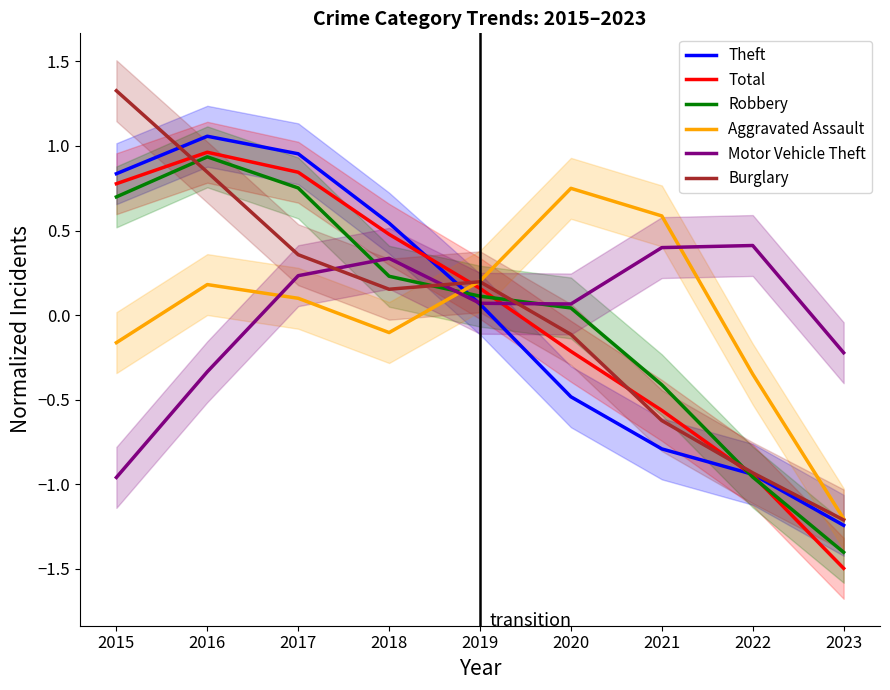

What is the value of the Aggravated Assault point at the 5th from the left?

0.2